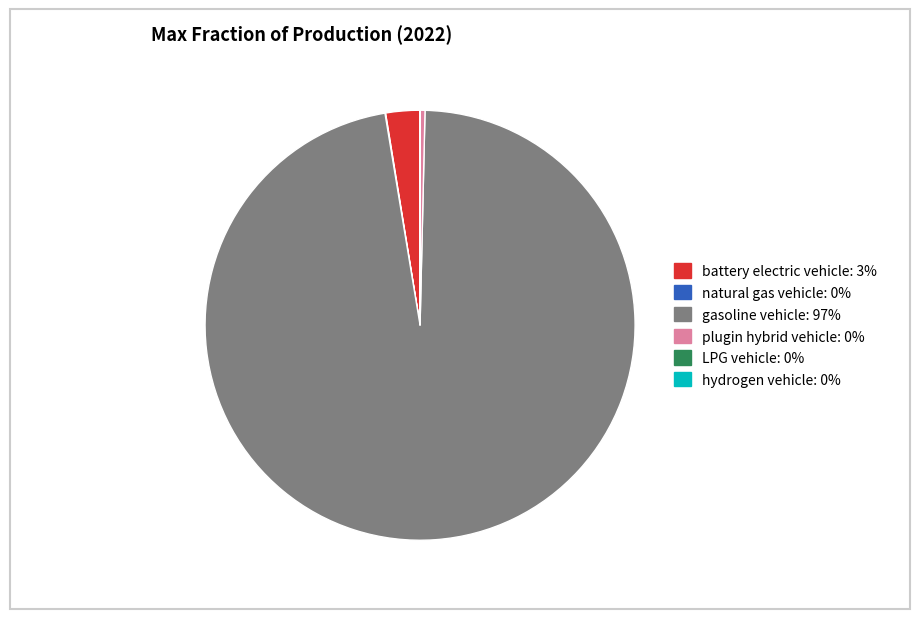

Is there any slice that represents more than half of the pie?

Yes